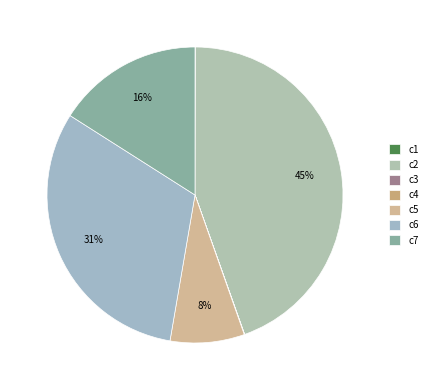

Count the number of slices in the pie.

7